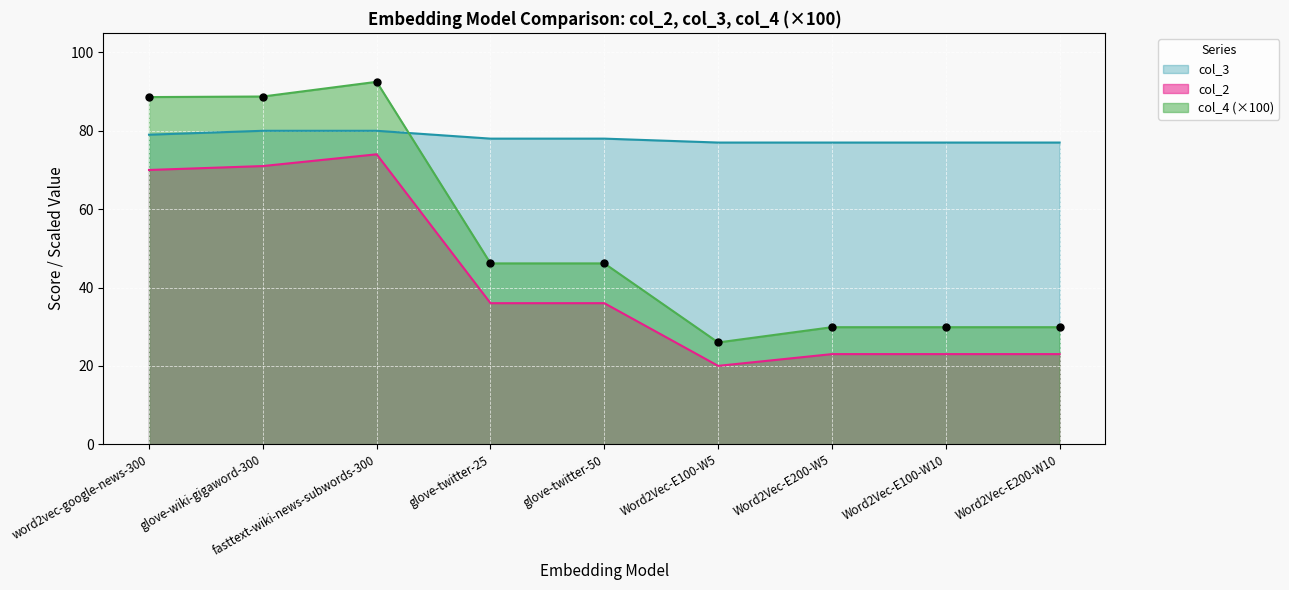

What is the sum of all col_3 values?

703.0